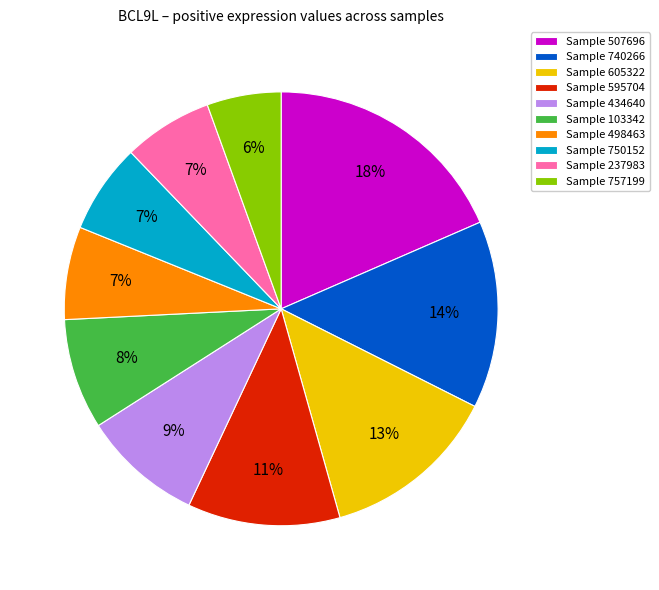

Is it true that Sample 740266 is 4% of the pie?

False